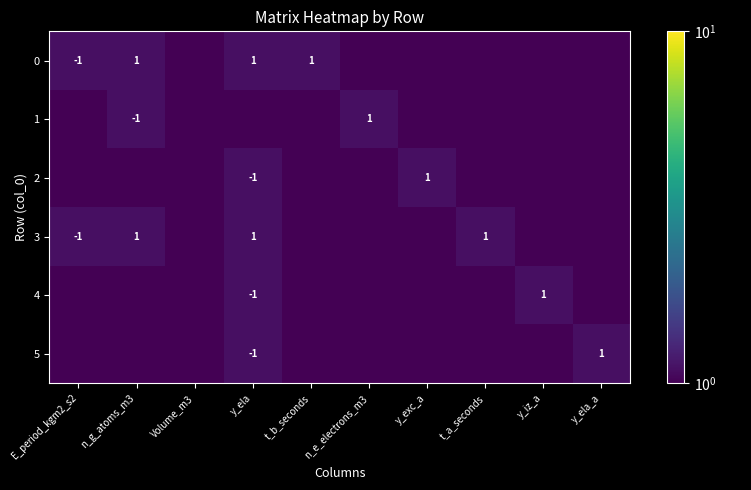

The 0 series shows 1.0 at n_g_atoms_m3. True or false?

True